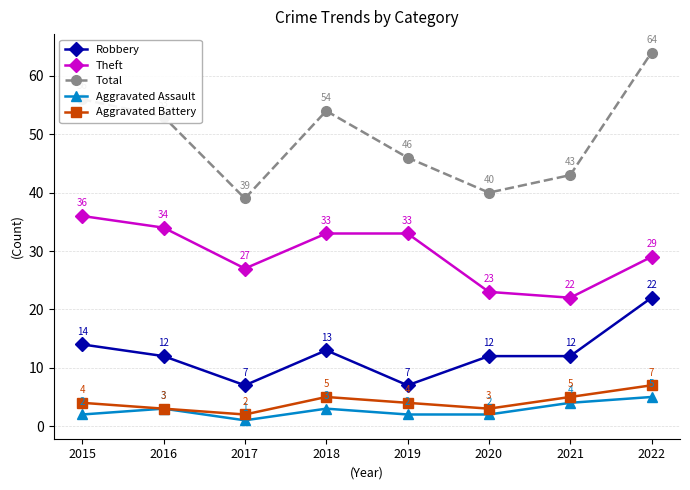

How many interior local peaks does the Aggravated Battery series have?

1